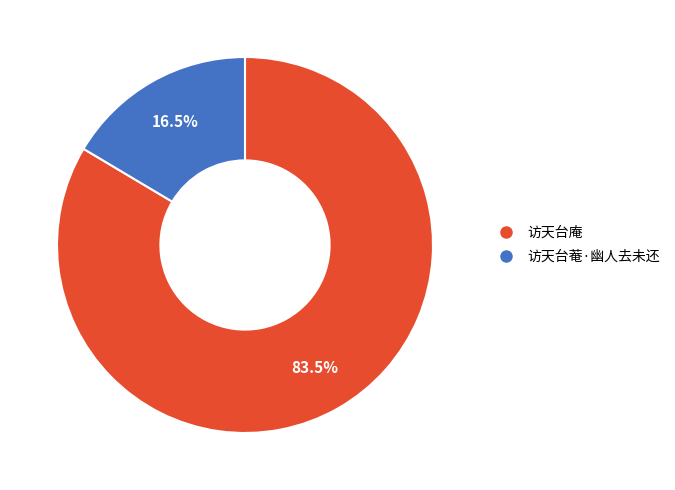

Which slice is the largest?

访天台庵